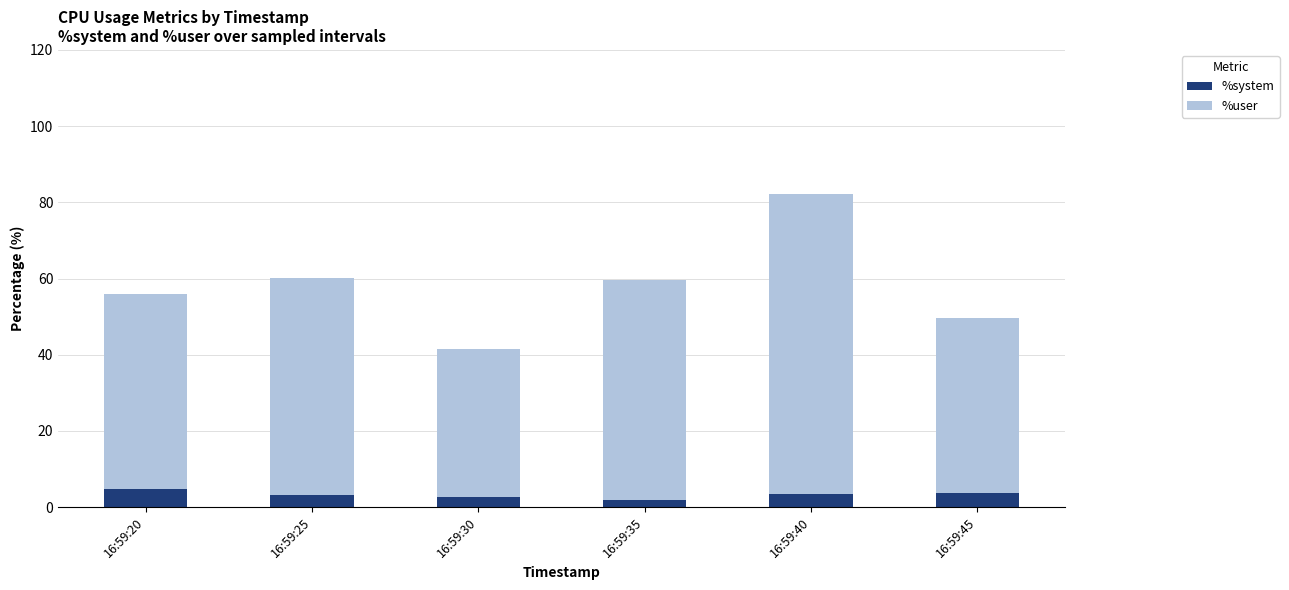

What is the sum of all %system values?

19.9